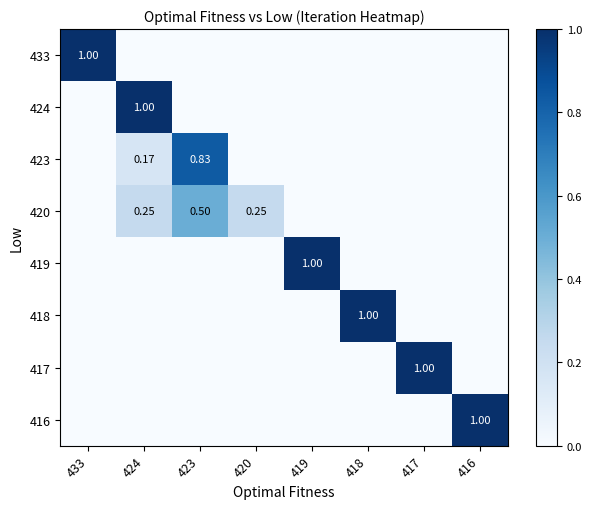

What is the difference between the highest and lowest values at 416?

1.0